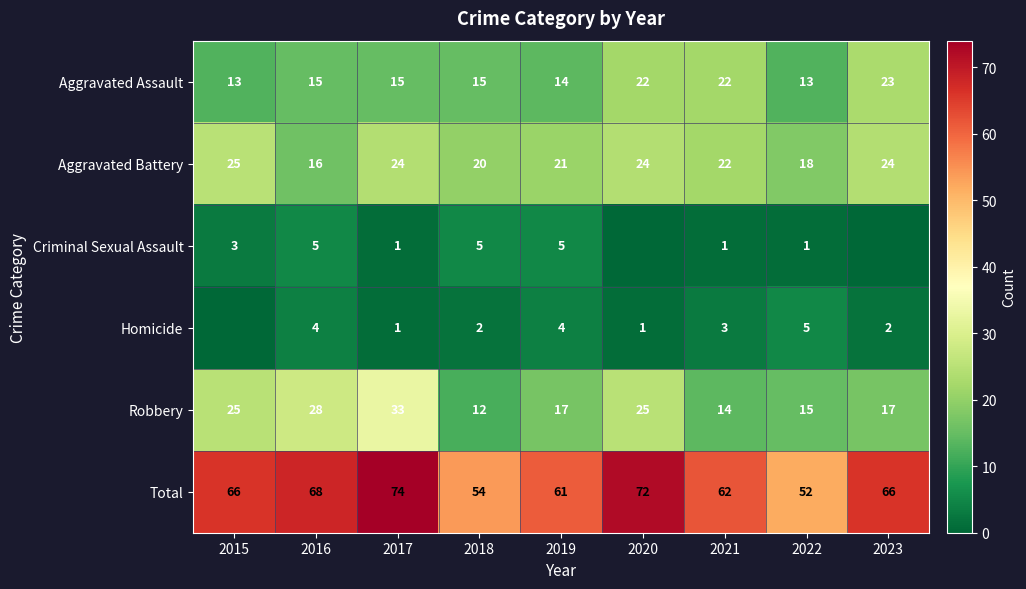

Rank the series at 2022 from highest to lowest value.

Total, Aggravated Battery, Robbery, Aggravated Assault, Homicide, Criminal Sexual Assault